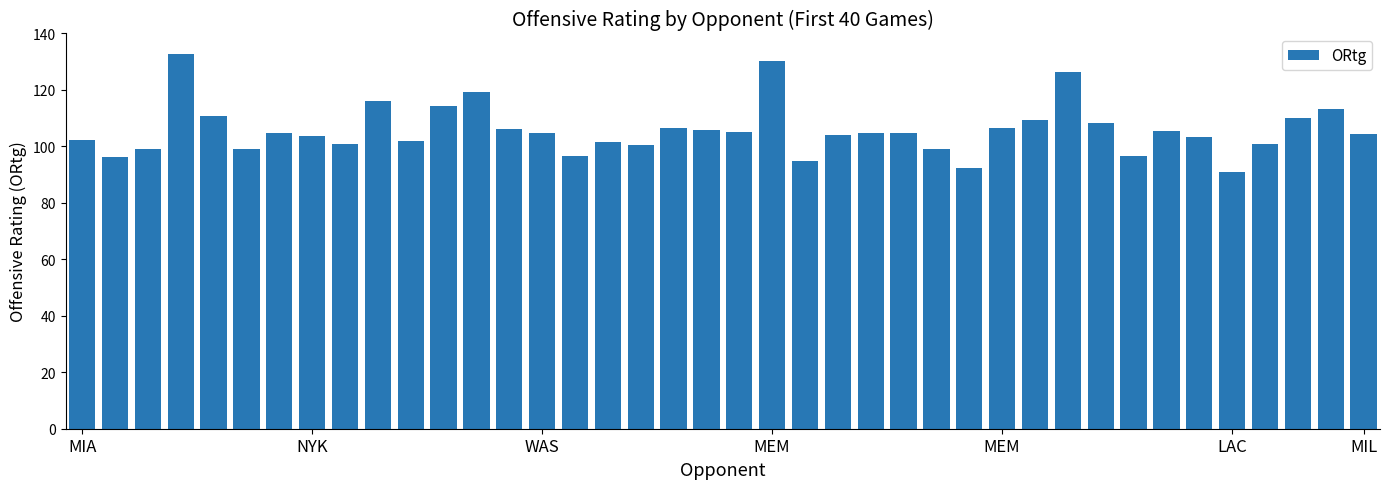

What is the value of the 12th bar from the left?

114.3